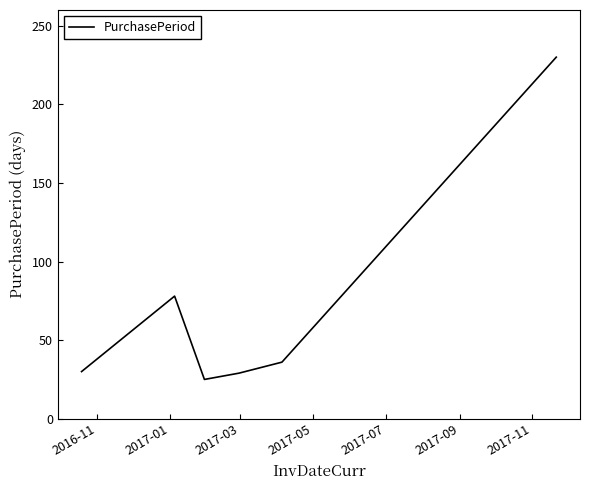

What is the smallest value displayed?

25